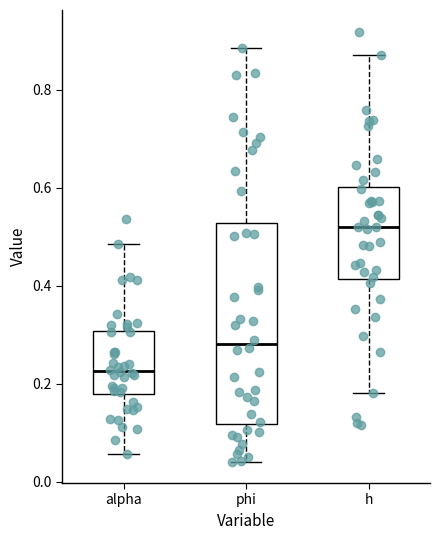

Which box's median line is the lowest?

alpha